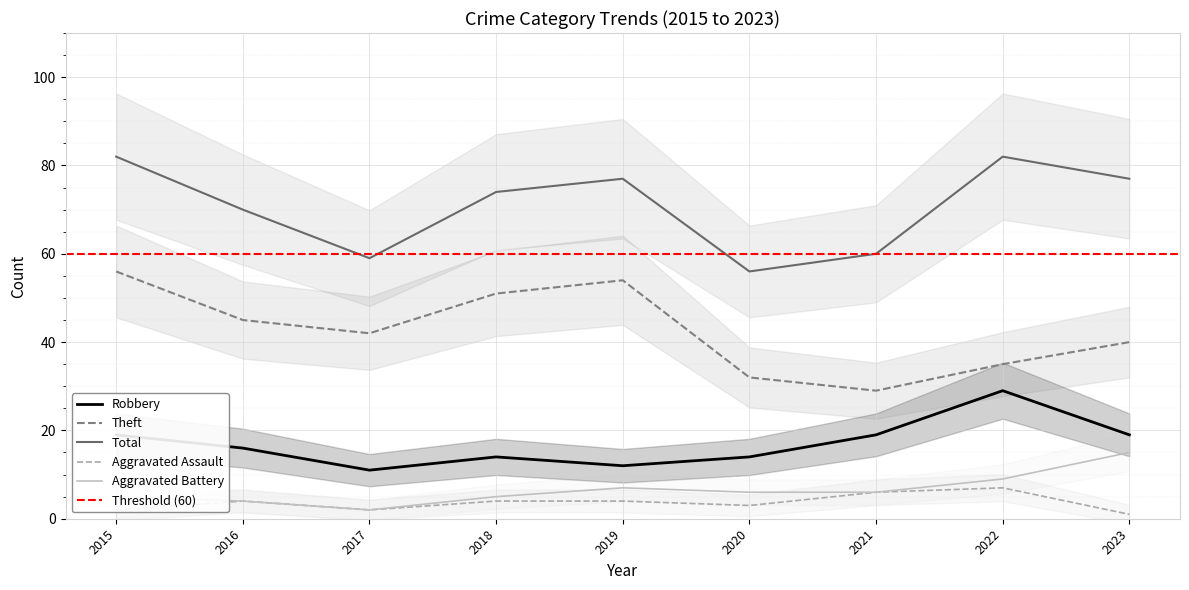

What are all the series names shown in the legend?

Robbery, Theft, Total, Aggravated Assault, Aggravated Battery